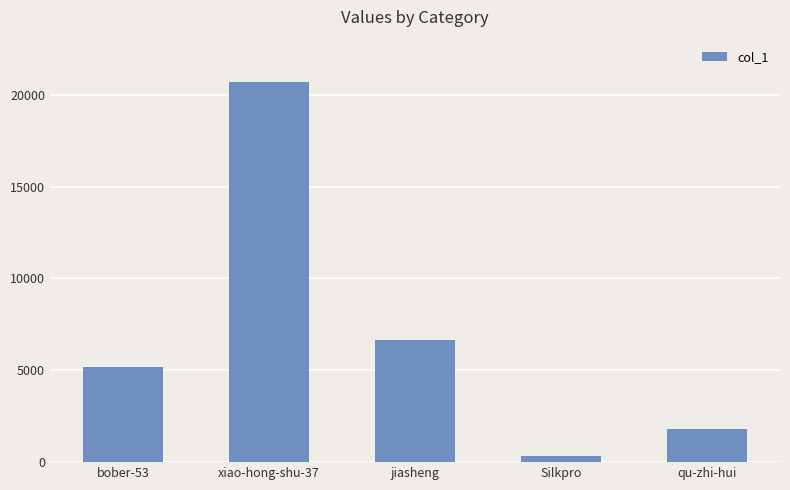

Count the number of data series in this chart.

1